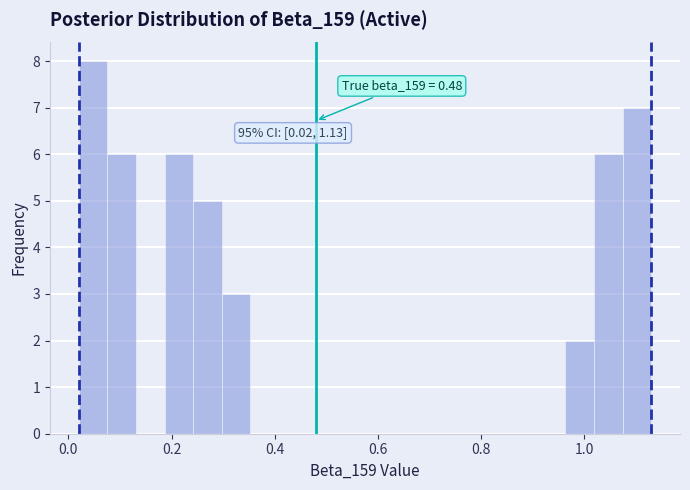

Around what value on the x-axis is the tallest bar? Give the approximate position of its centre, as read against the axis.

0.04